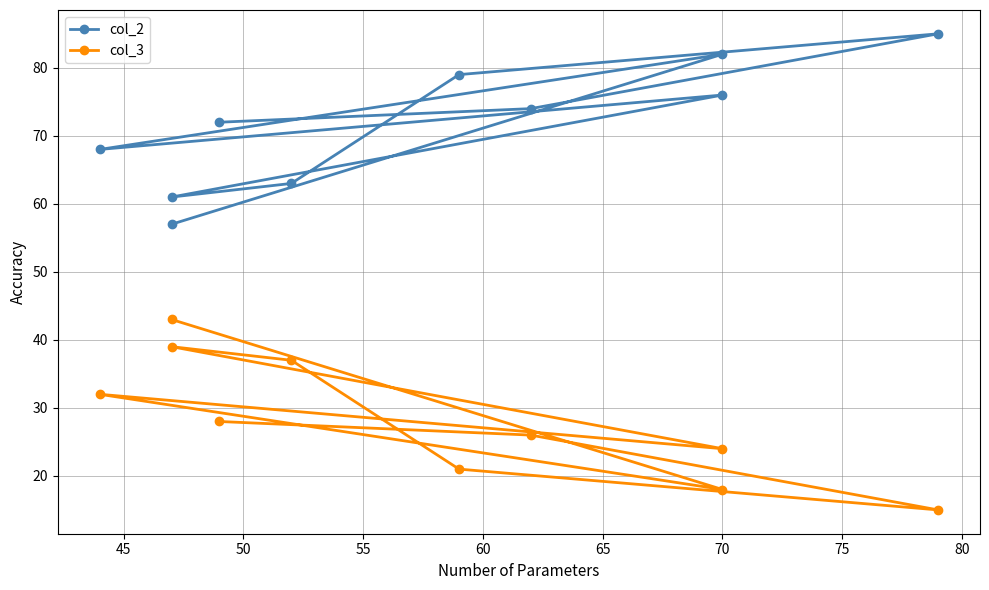

At how many categories does at least one series exceed 79?

2